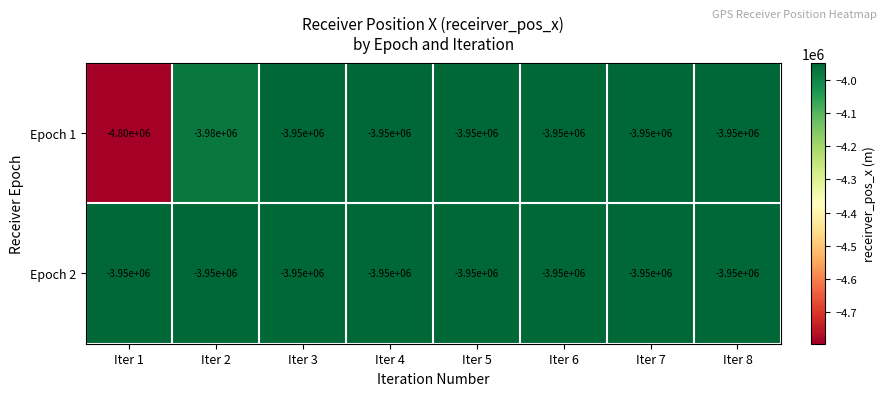

What is the difference between the highest and lowest values at Iter 1?

850000